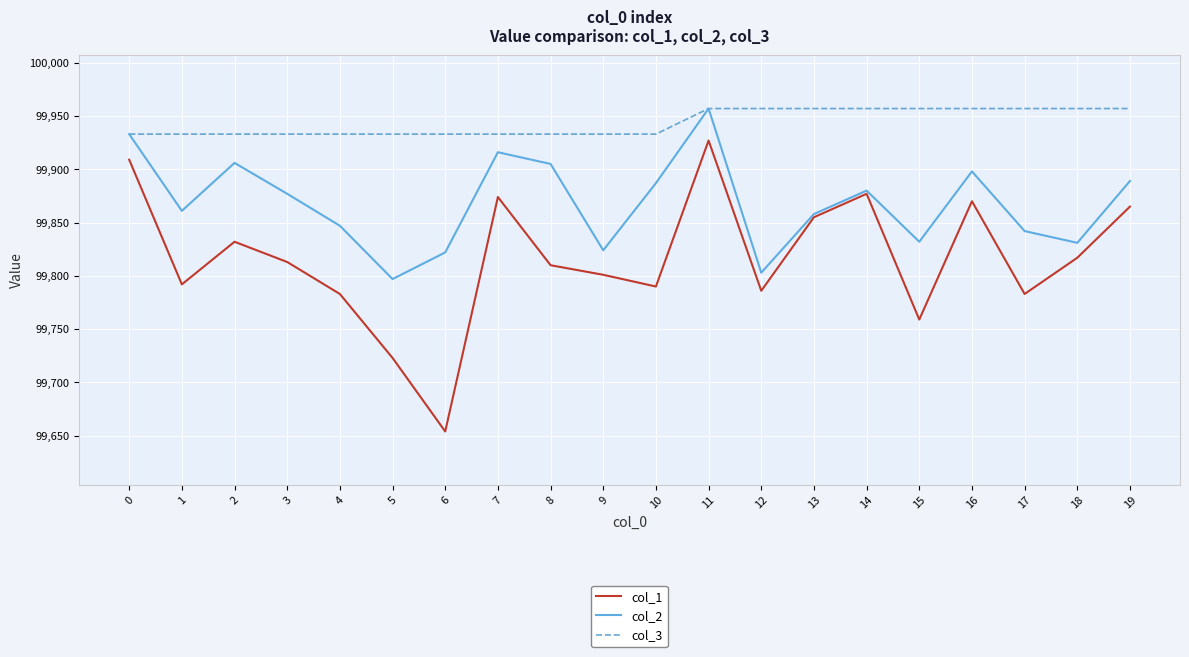

Which series has the largest total across all categories?

col_3